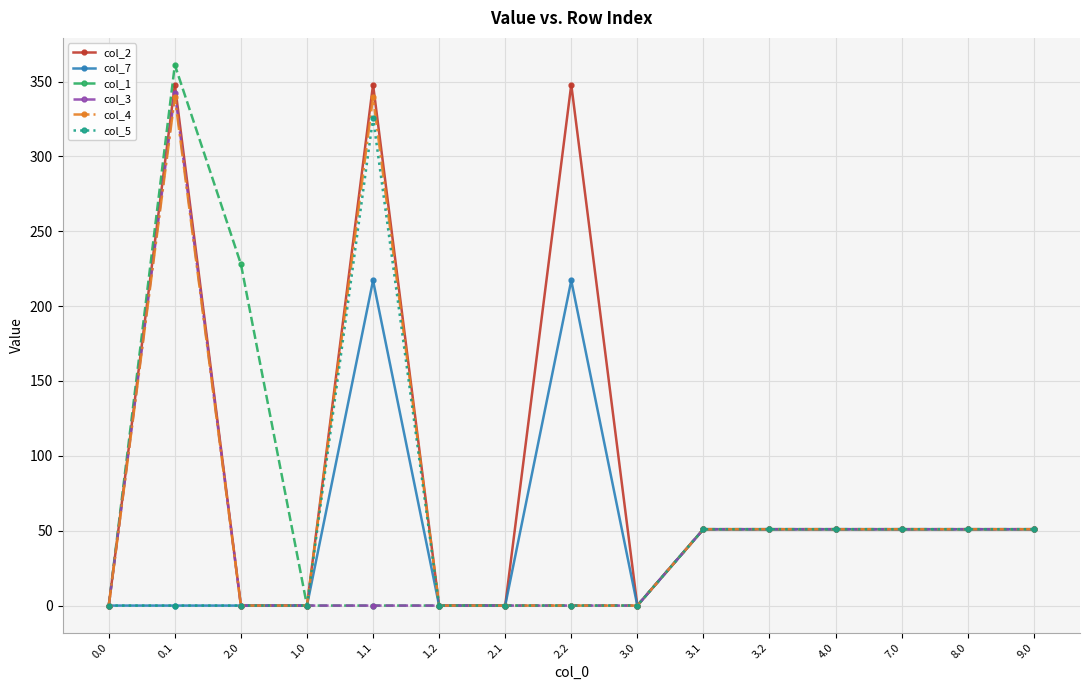

What is the total value across all series at 2.2?

565.1